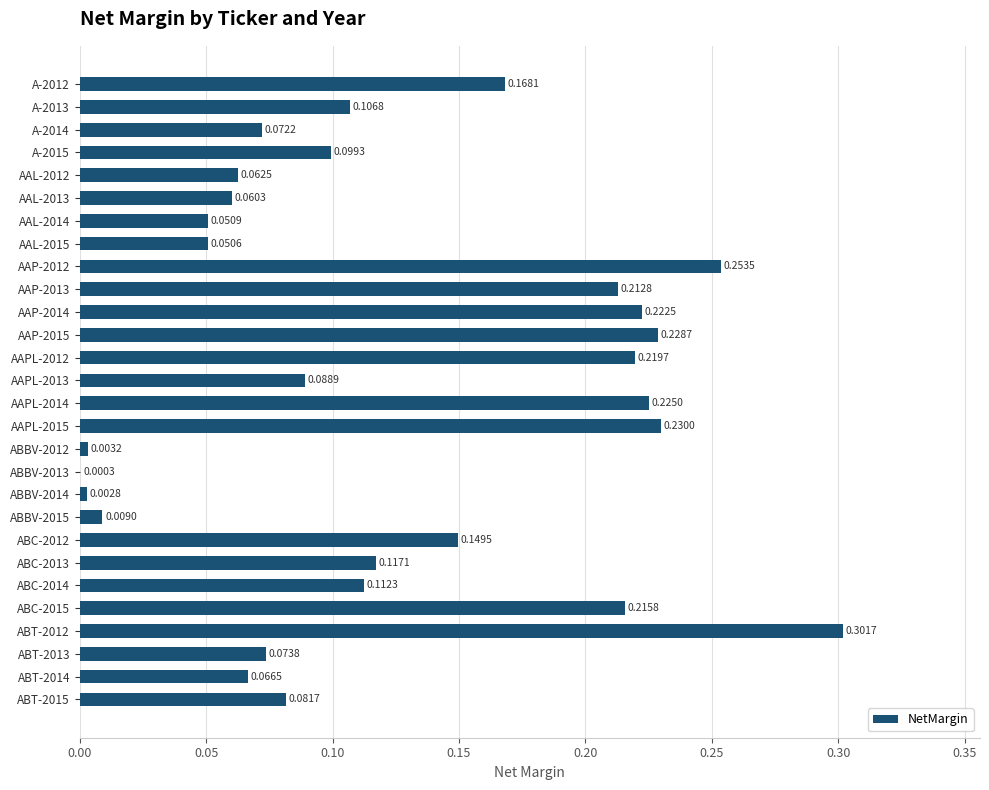

Which label corresponds to the largest value in the chart?

ABT-2012